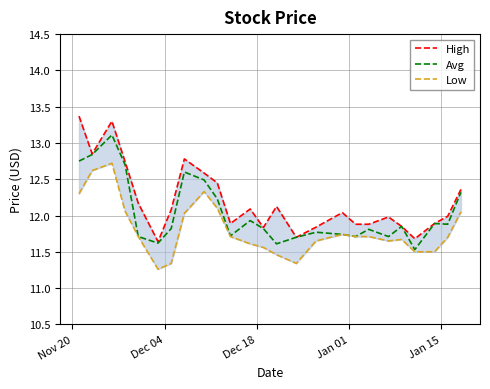

True or false: Low and High intersect in this chart.

False